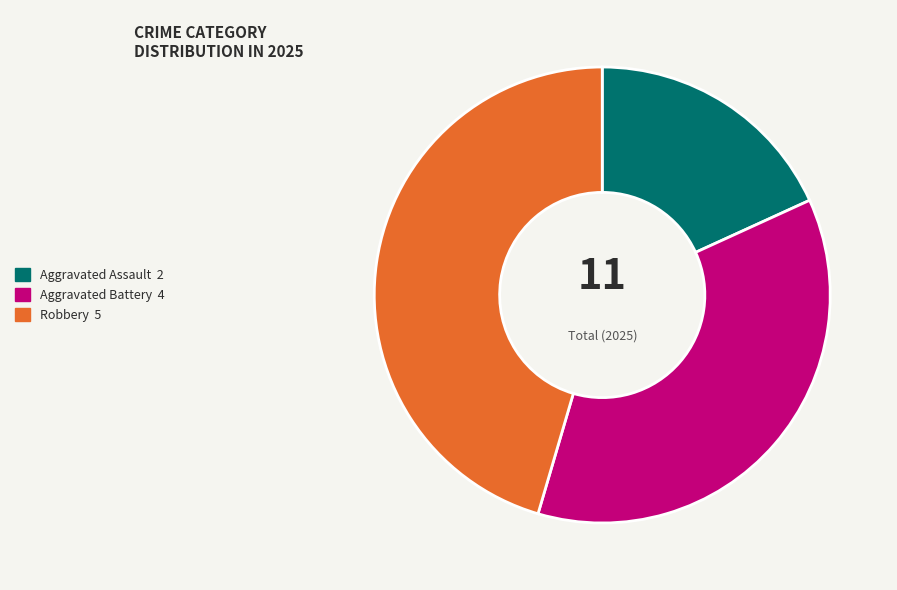

Is there any slice that represents more than half of the pie?

No